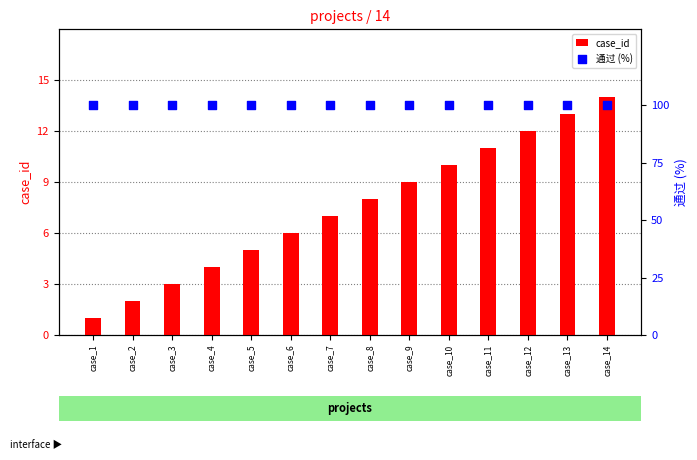

Which series has the largest total across all categories?

通过 (%)